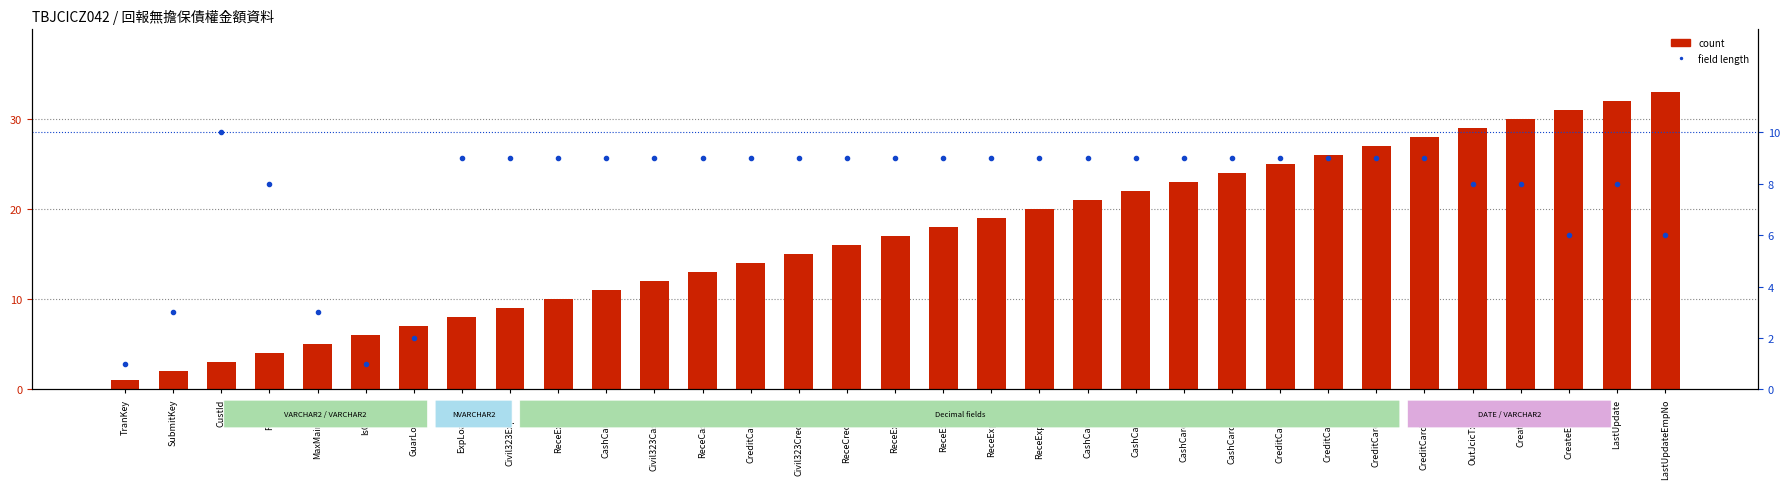

What is the minimum value for percentile rank within the sample?

1